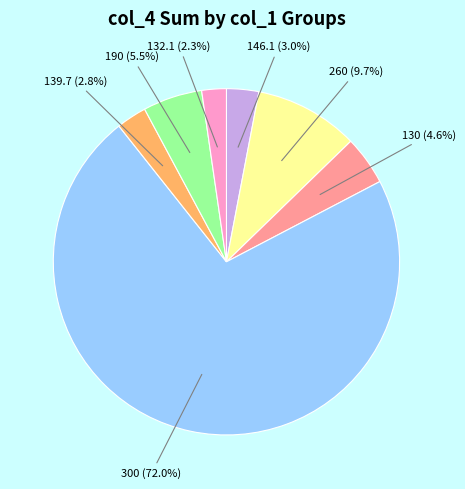

Which category accounts for the majority?

300 (72.0%)